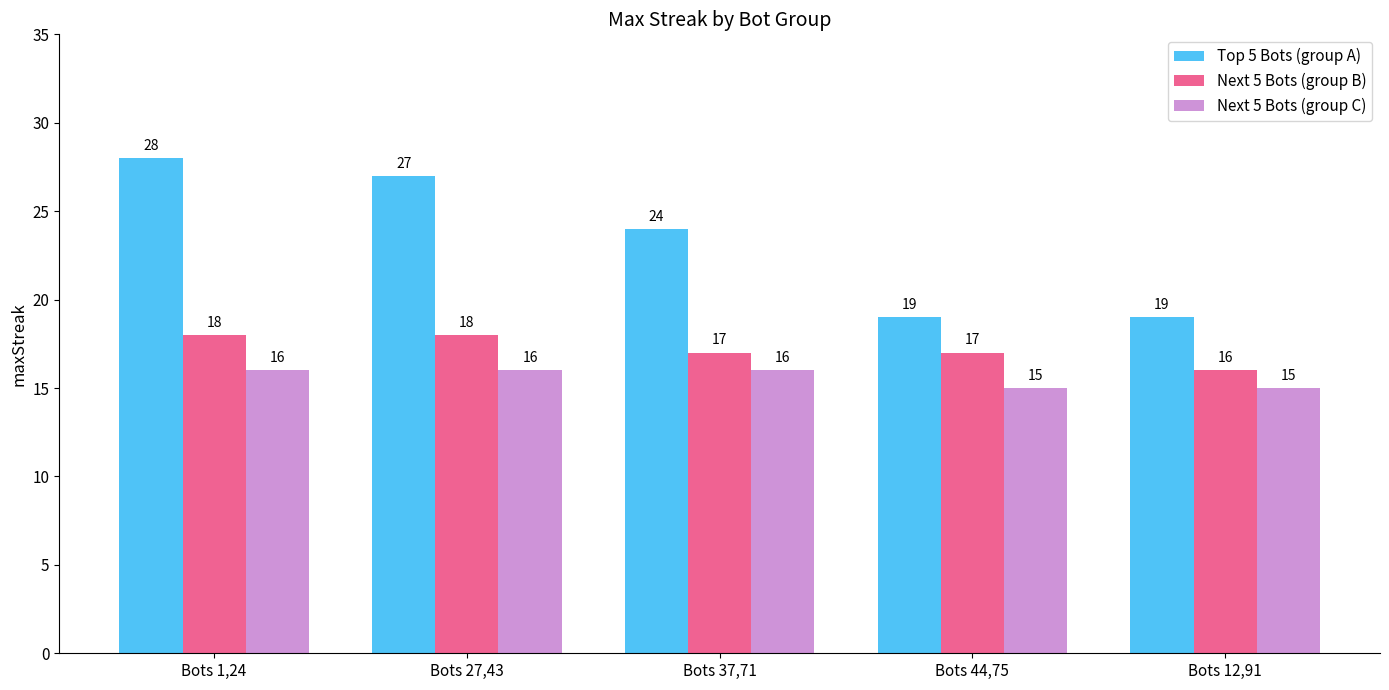

What is the label of the 1st bar from the right?

Bots 12,91